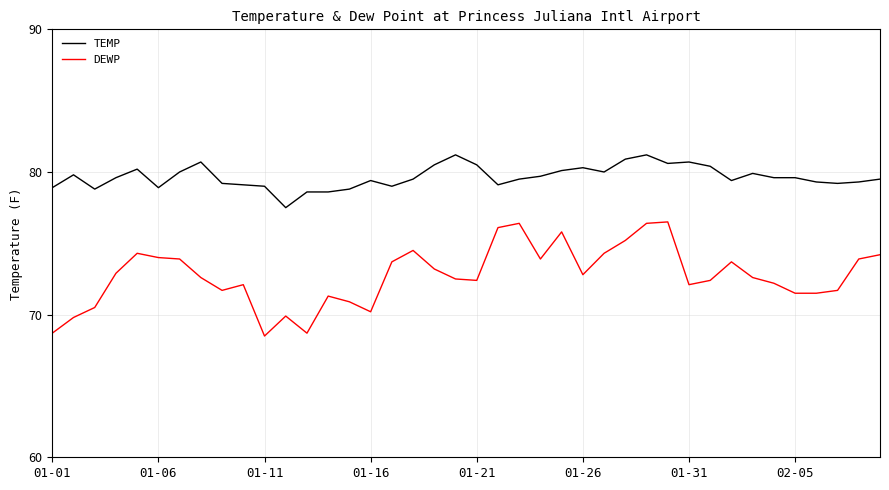

Which series has the largest total across all categories?

TEMP